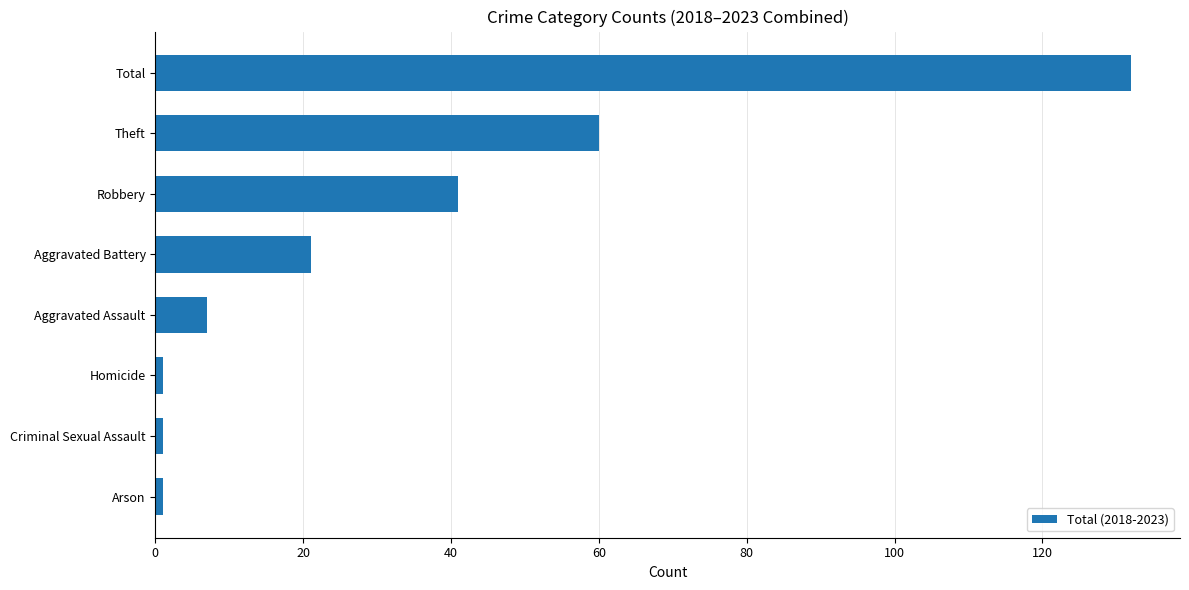

At which label is the value closest to 66?

Theft